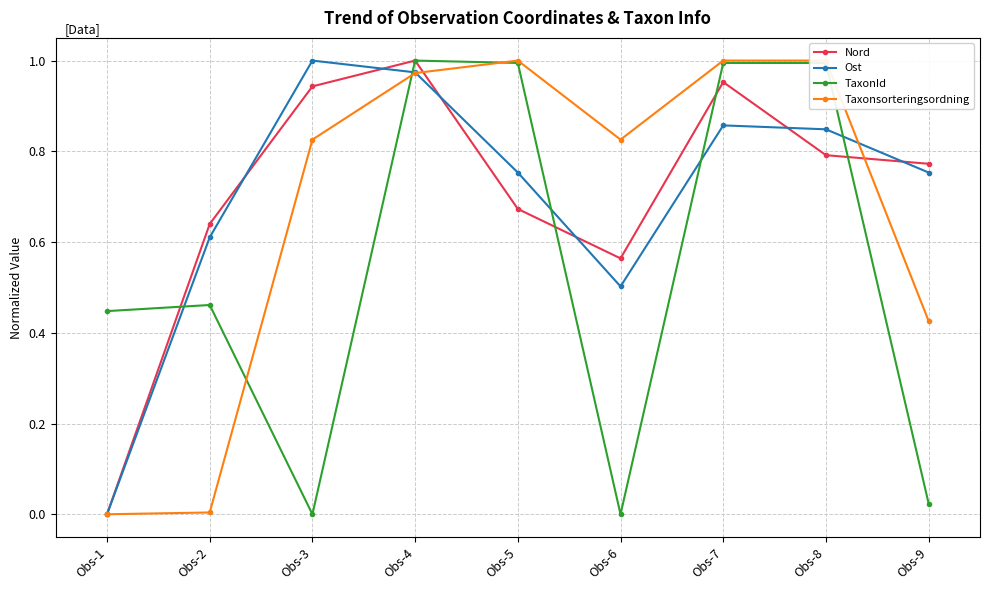

True or false: Nord has more than 2 interior local peaks.

False